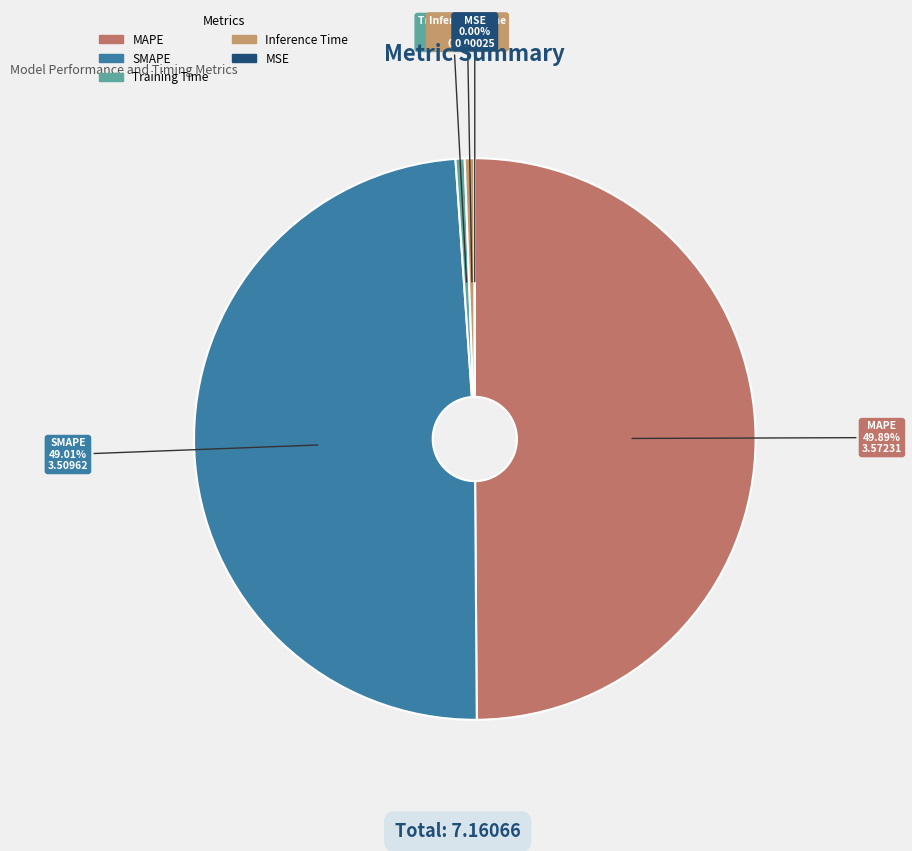

Do MAPE and Inference Time together represent more than half of the pie?

Yes